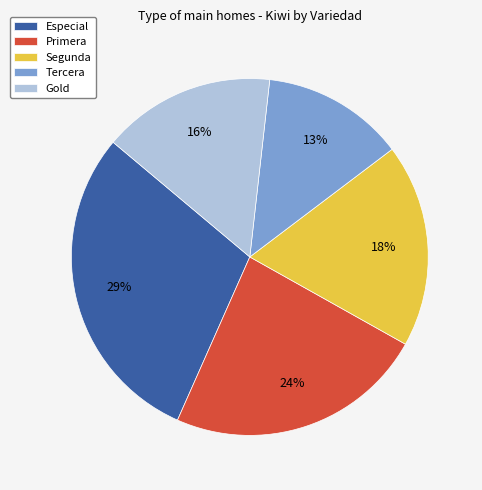

True or false: Gold accounts for 16% of the total.

True